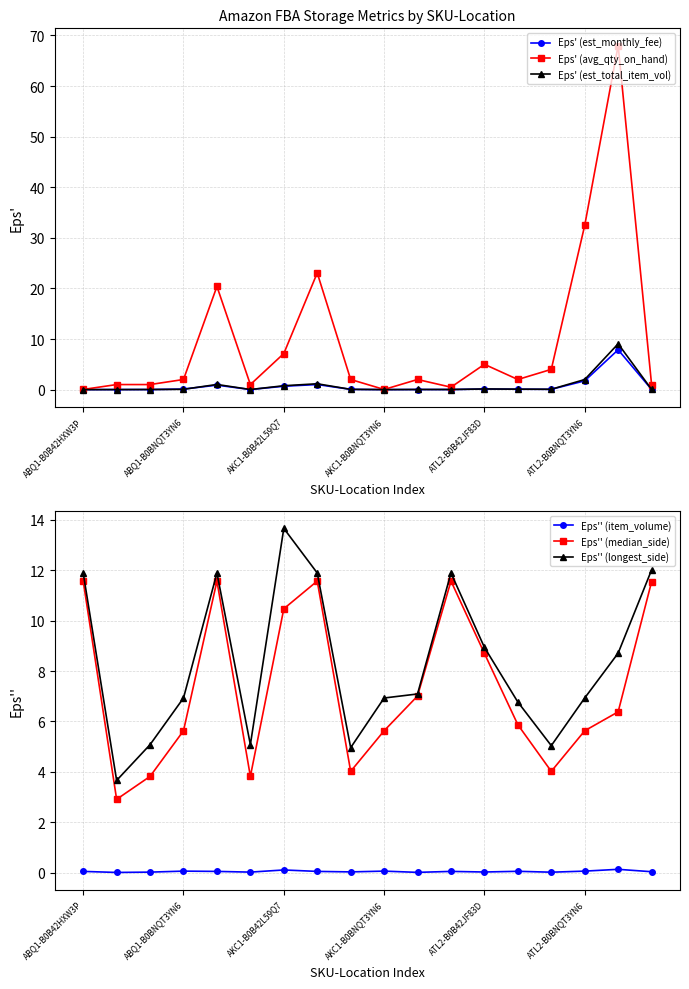

True or false: Eps' (est_total_item_vol) has more than 2 points higher than both neighbors.

True